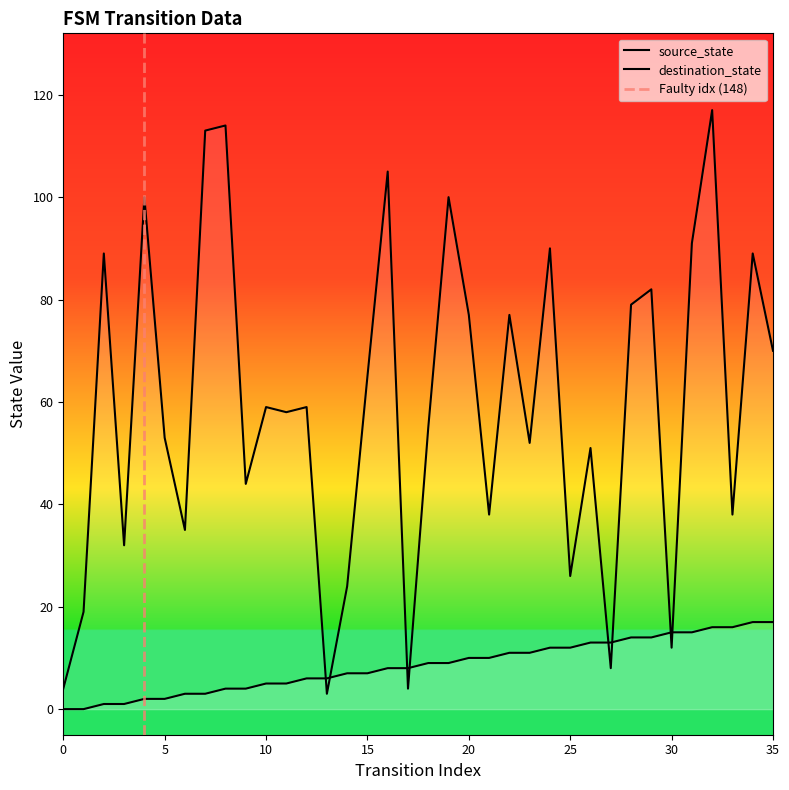

List the series in order of their overall mean, lowest first.

source_state, destination_state